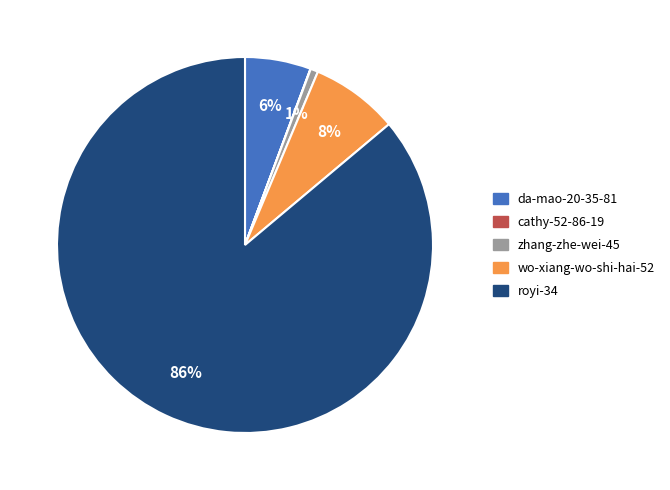

Which category has the biggest portion of the pie?

royi-34